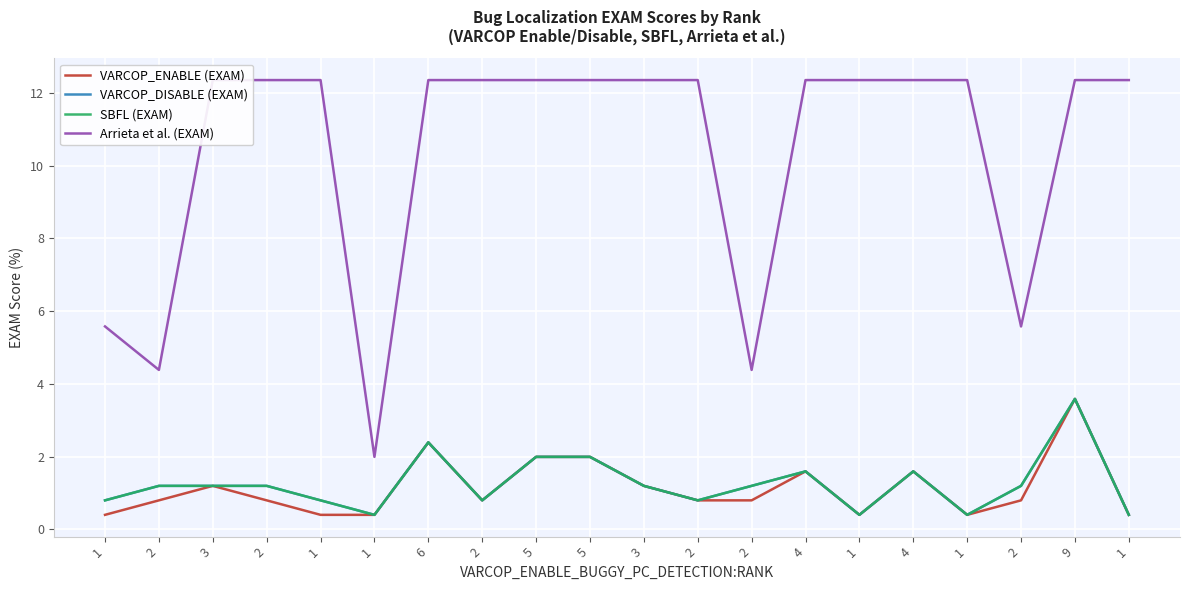

The VARCOP_DISABLE (EXAM) series shows 0.9 at 9. True or false?

False